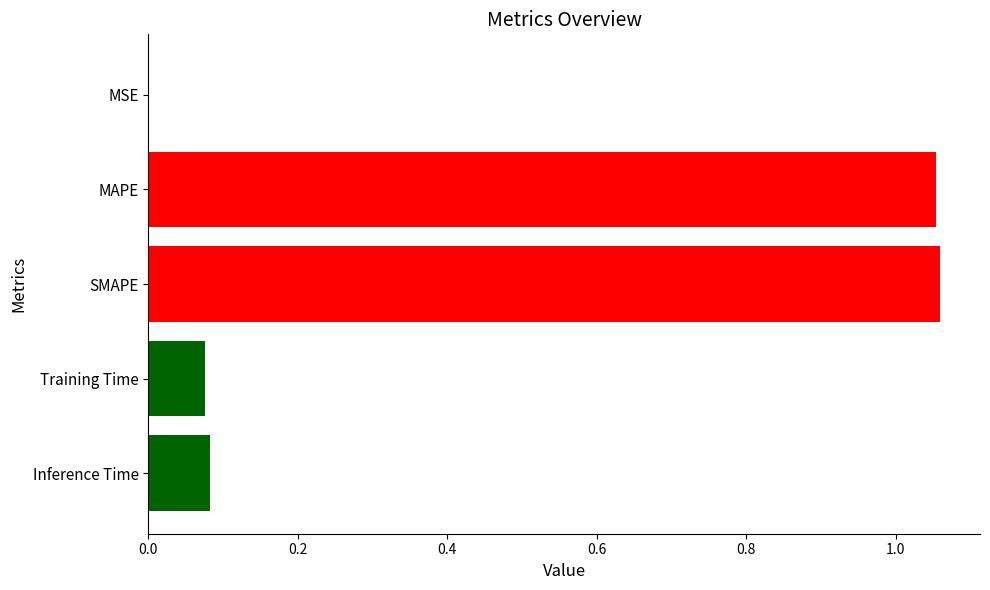

Count the number of data series in this chart.

1